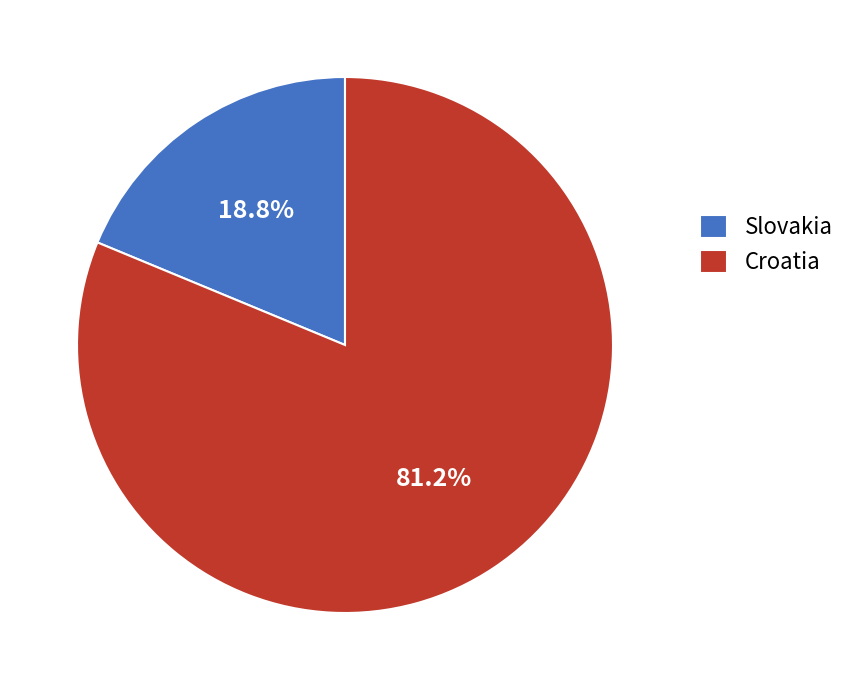

Do Slovakia and Croatia together represent more than half of the pie?

Yes